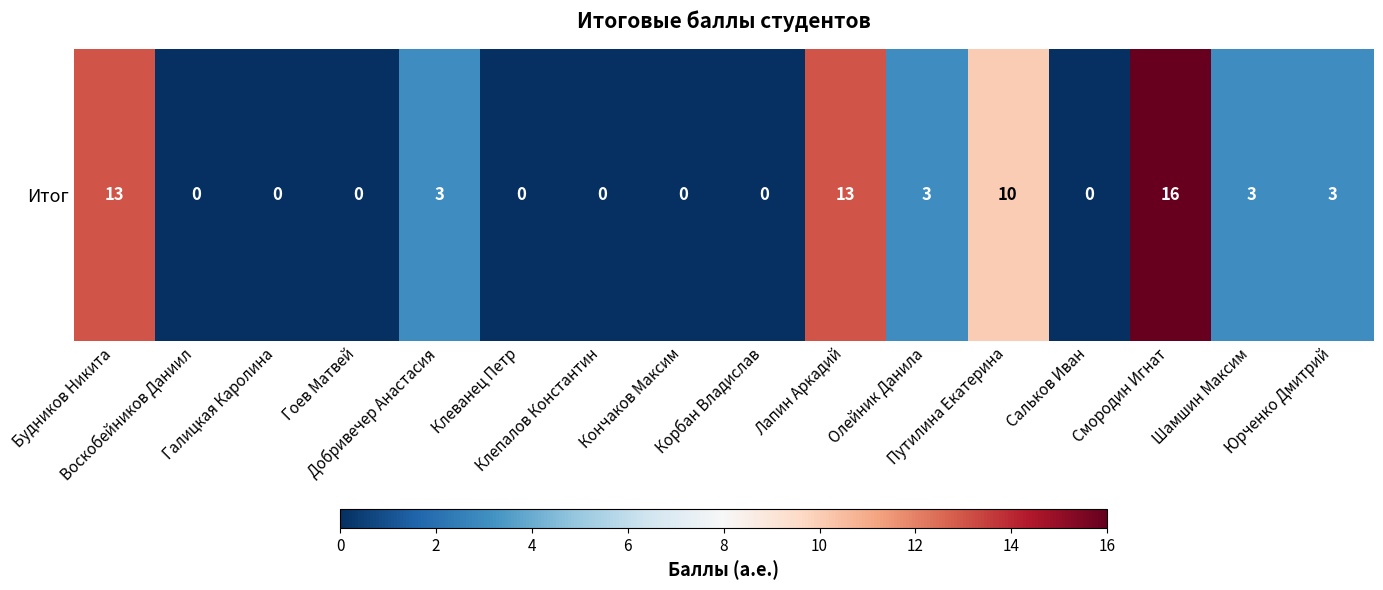

The value at Шамшин Максим is 1. True or false?

False